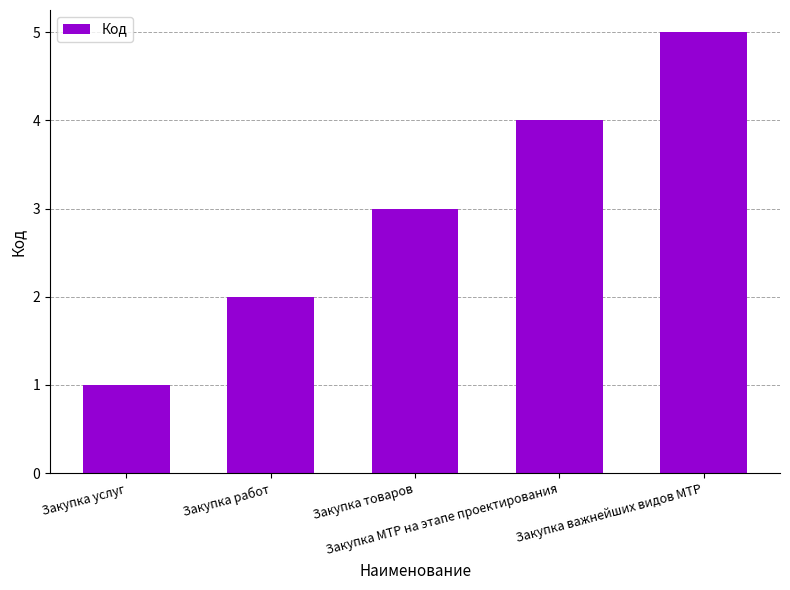

What is the label of the 3rd bar from the left?

Закупка товаров